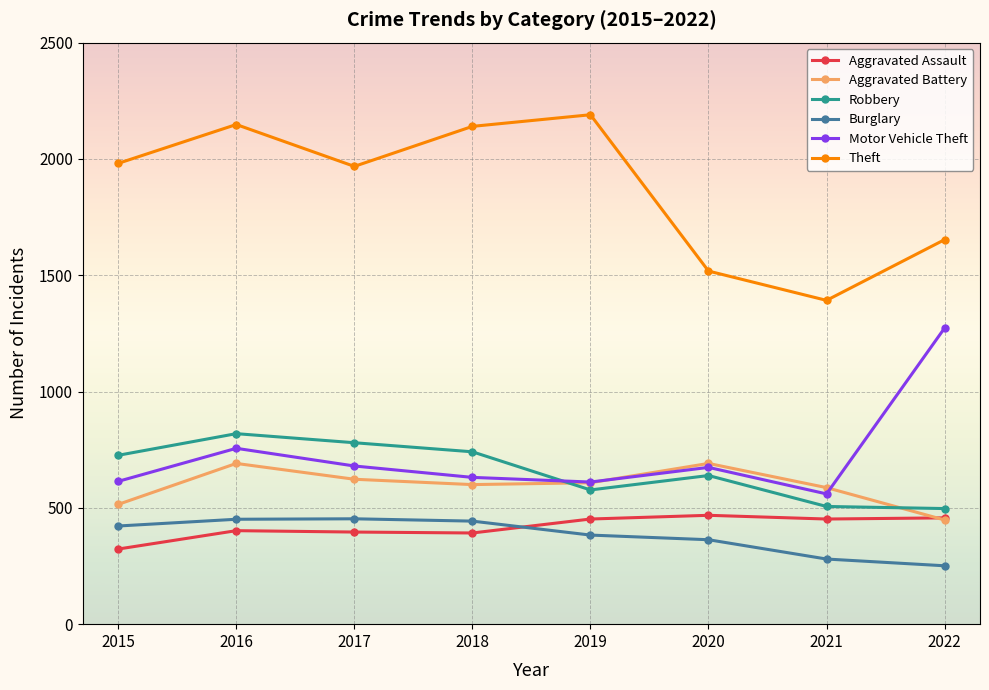

Which series has the largest total across all categories?

Theft